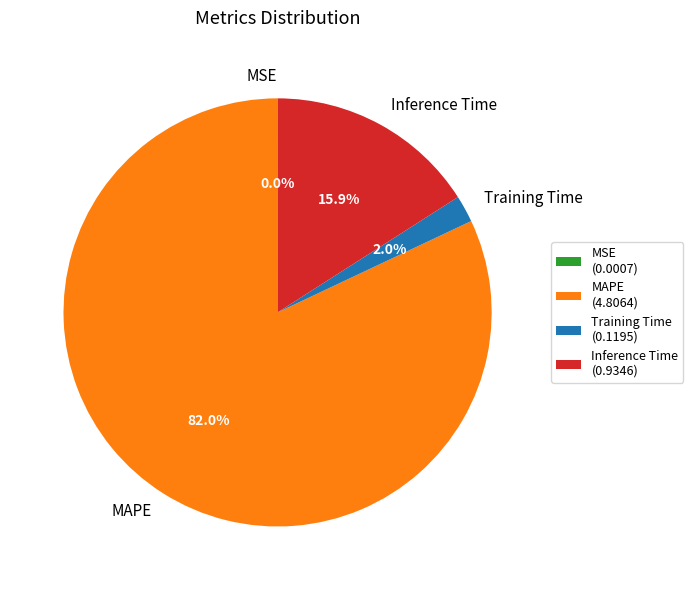

What percentage is NOT represented by Training Time?

98.0%